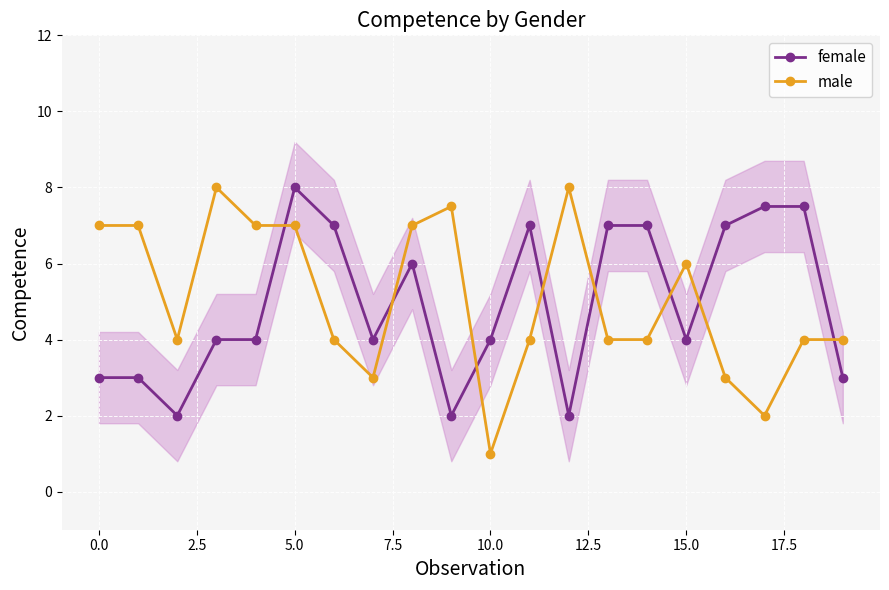

What is the smallest value displayed?

1.0